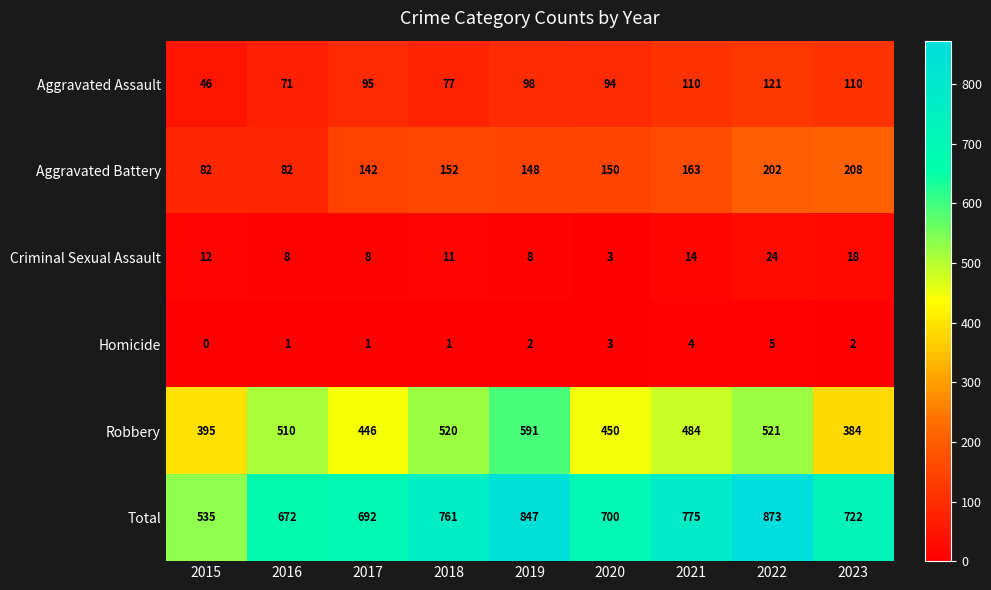

What is the sum of all Aggravated Battery values?

1329